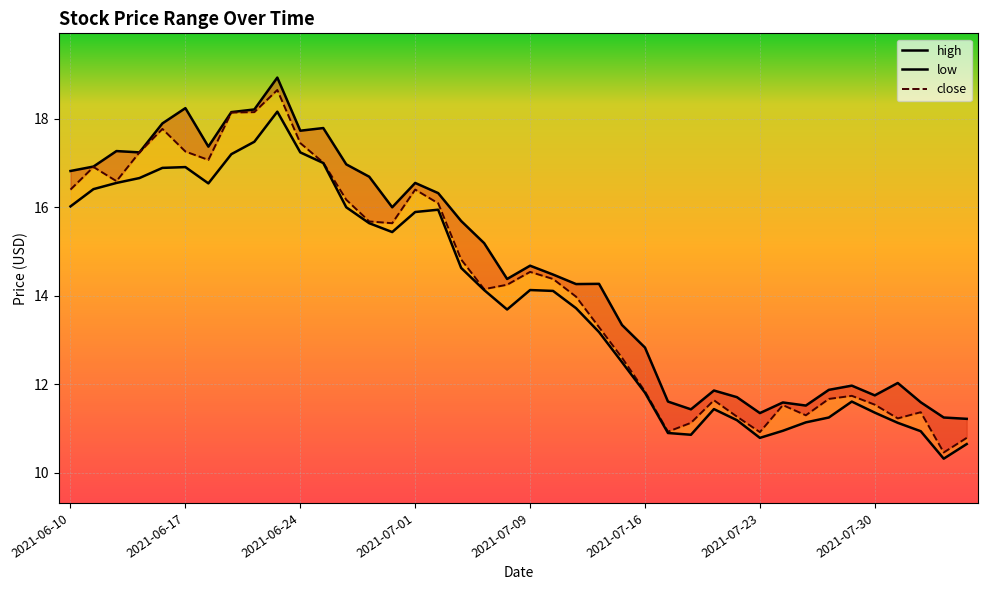

True or false: high and low intersect in this chart.

False